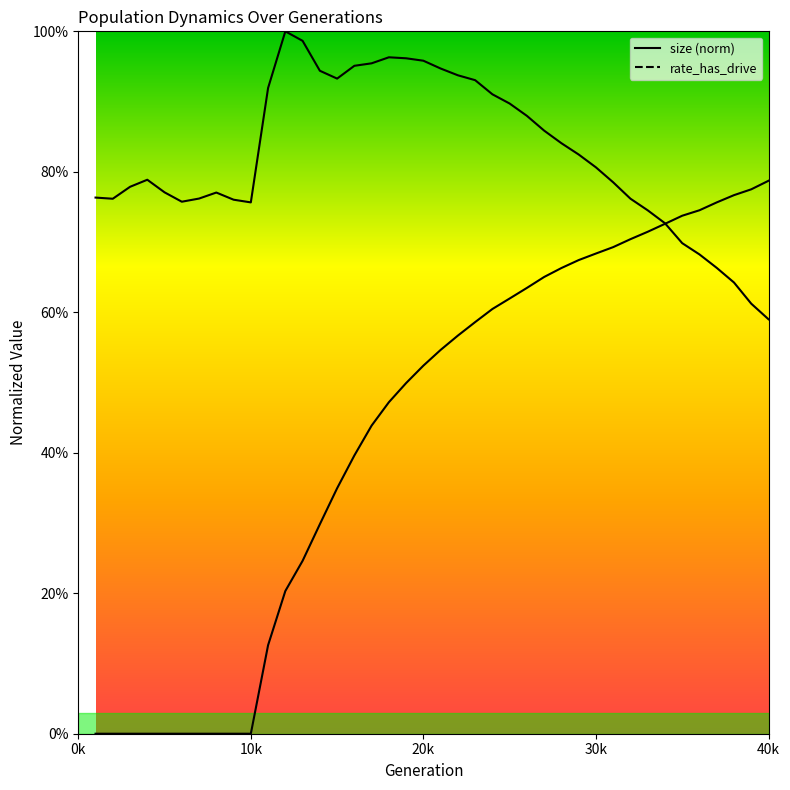

Between 18 and 36, which series saw the biggest shift?

size